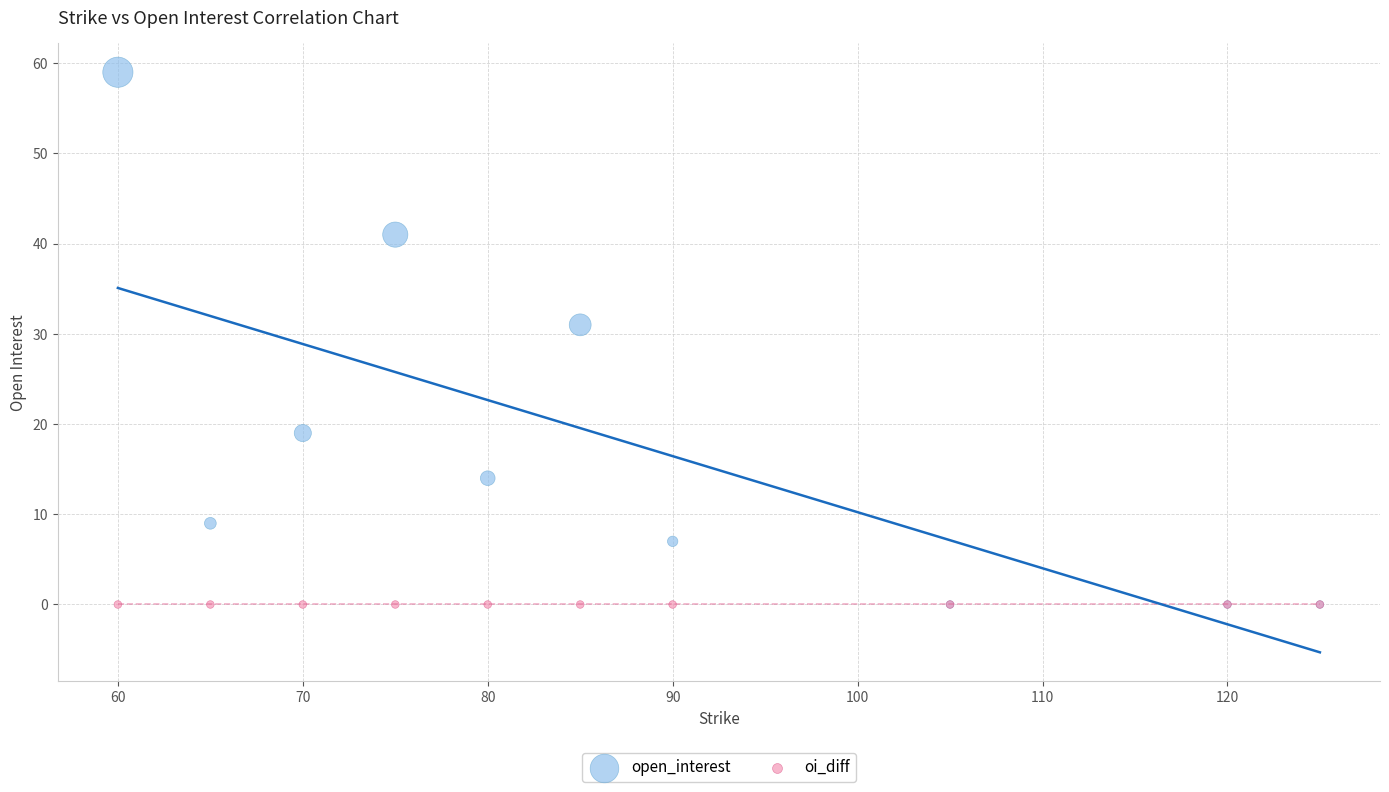

Across all series, what Y value is closest to 29?

31